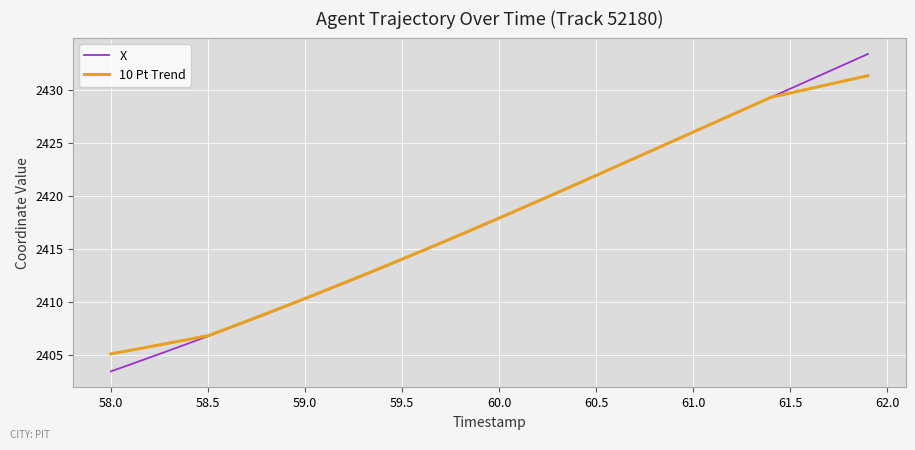

How many lines are shown in the chart?

2